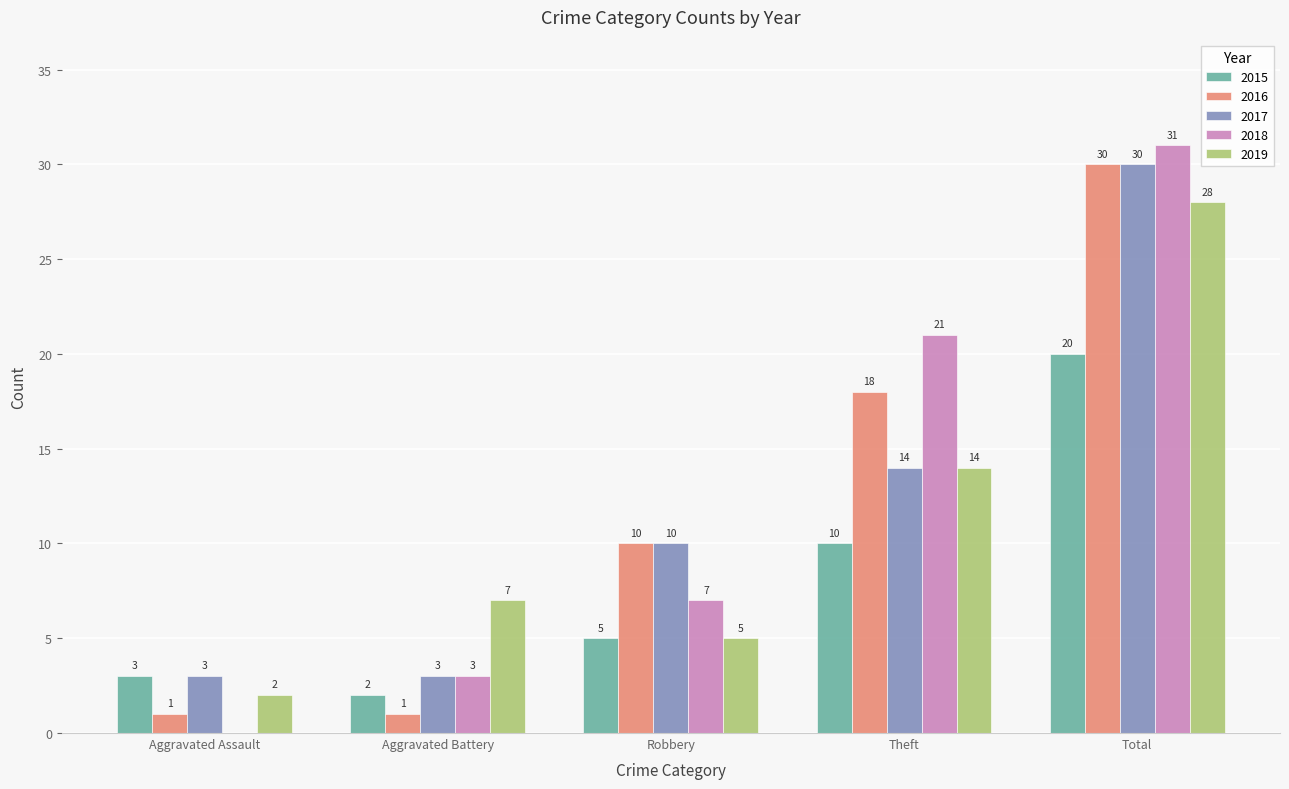

What is the sum of all 2017 values?

60